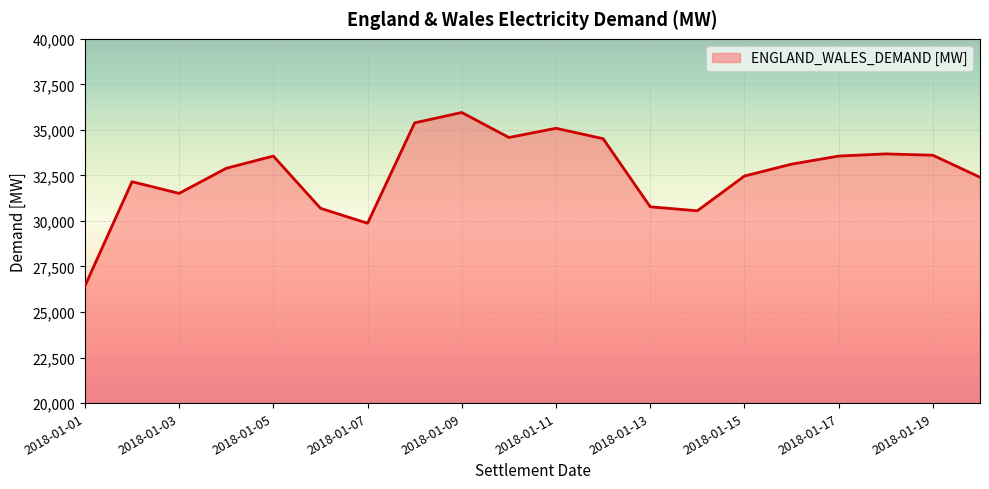

What is the value of the 12th point from the left?

34518.6